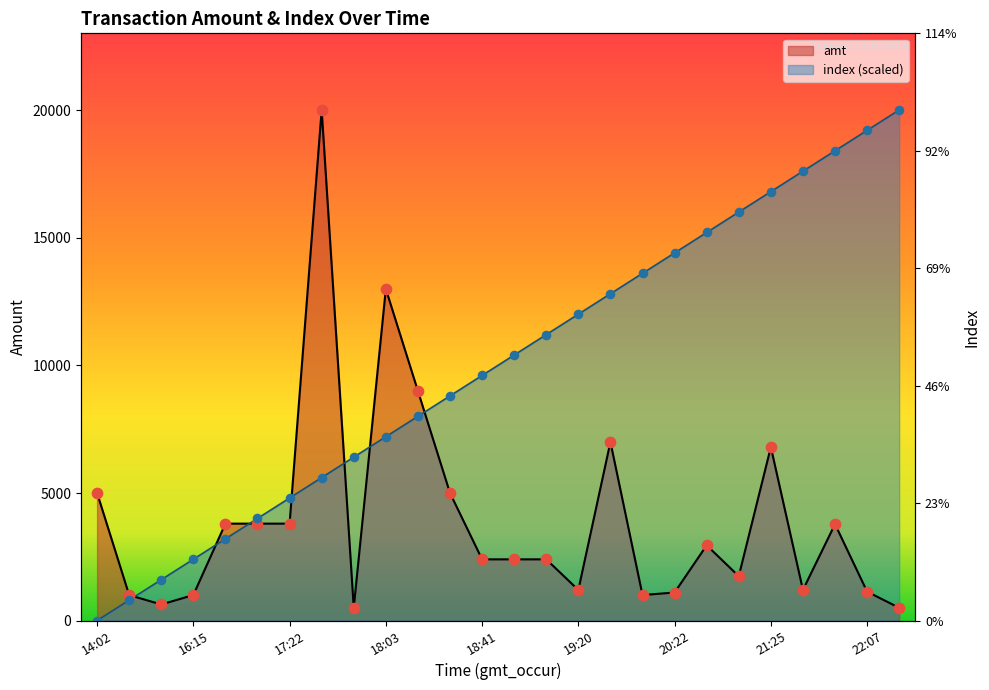

At how many categories does at least one series exceed 7688?

18